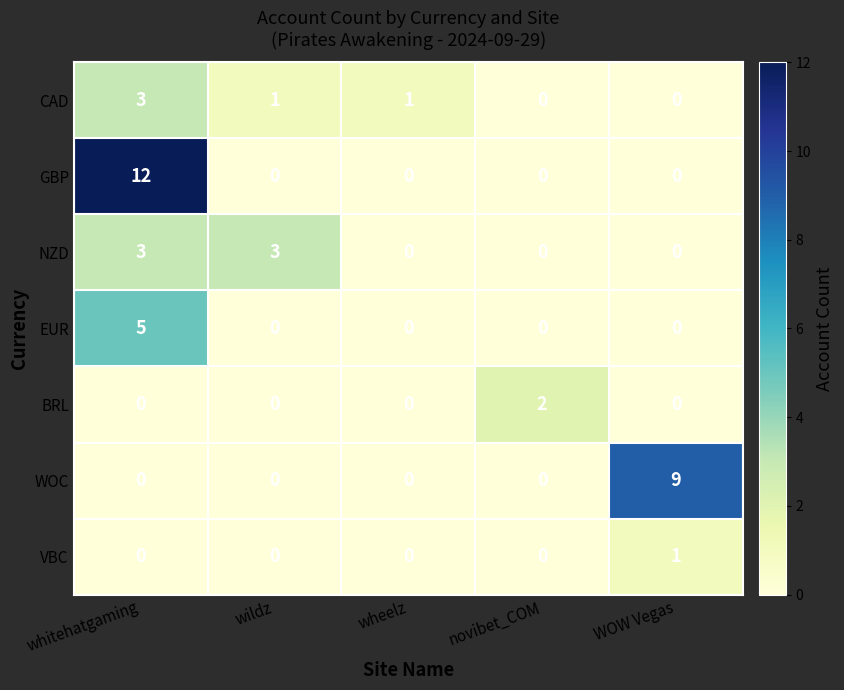

Which category has the highest value in the BRL series?

novibet_COM